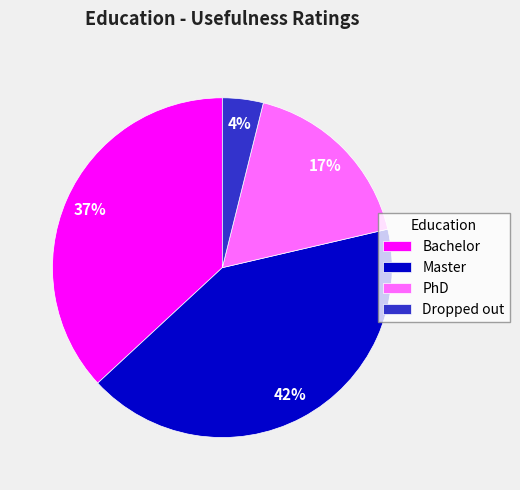

To the nearest percent, what portion does Bachelor represent?

37%